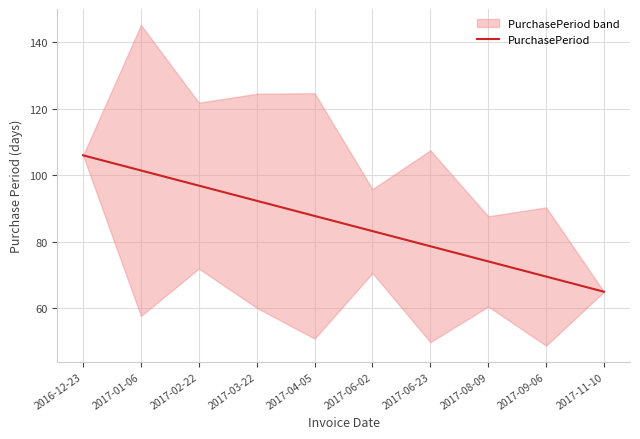

Does the chart display data point markers on the line(s)?

No